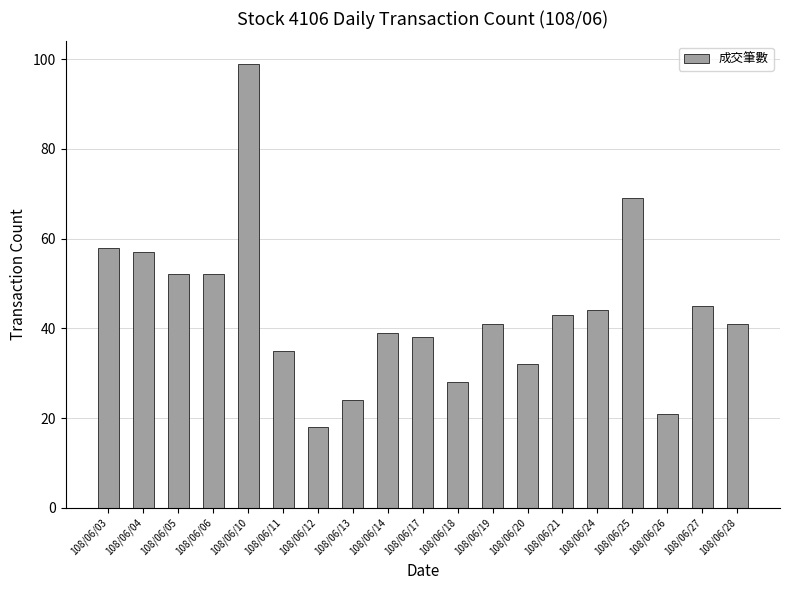

True or false: the data shows 49 at 108/06/11.

False